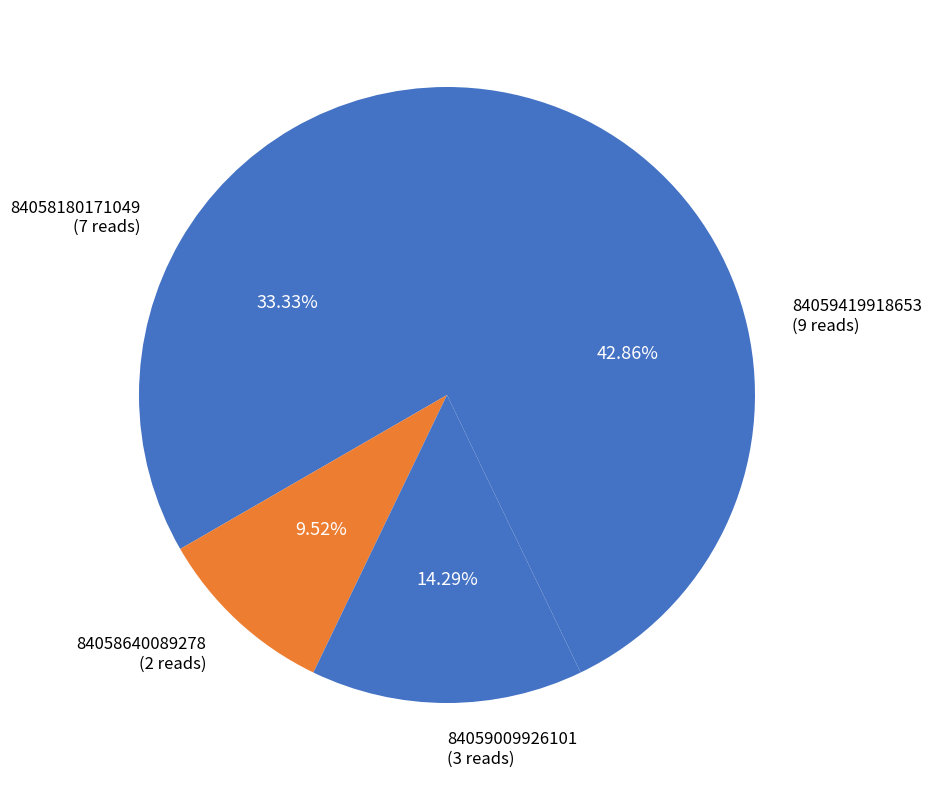

How many segments does this pie chart have?

4